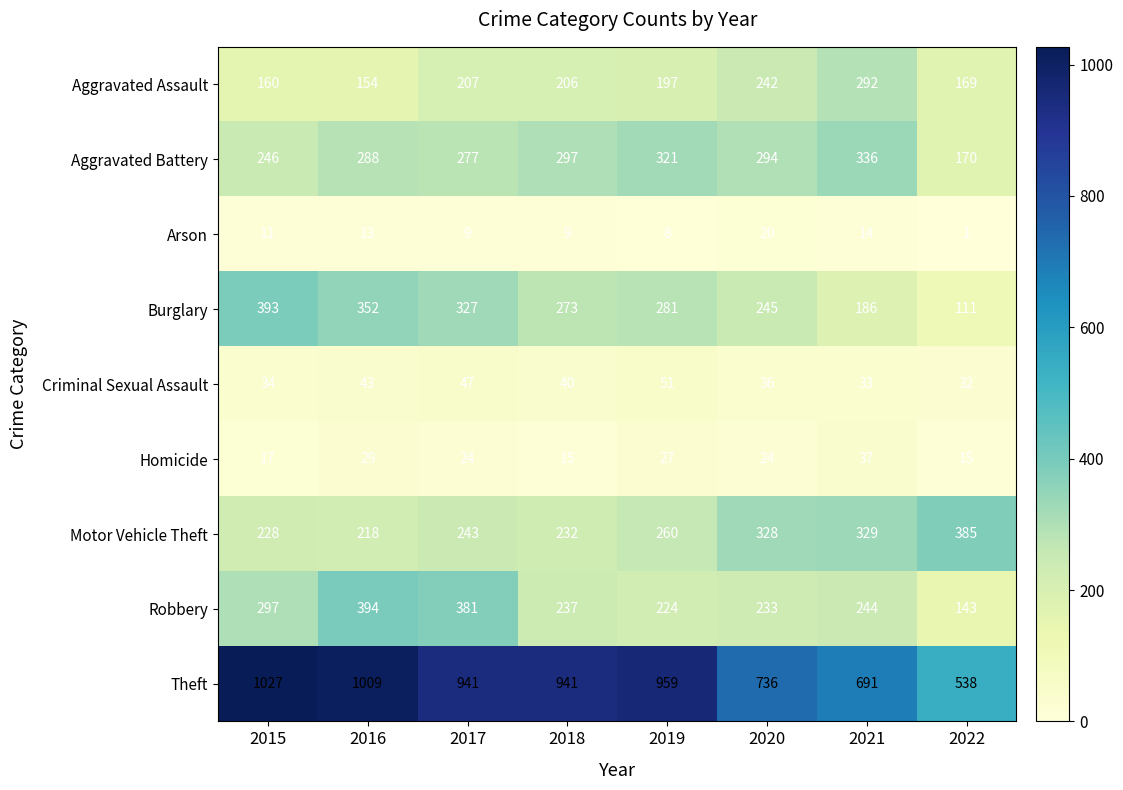

At which label is Aggravated Battery closest to 253?

2015